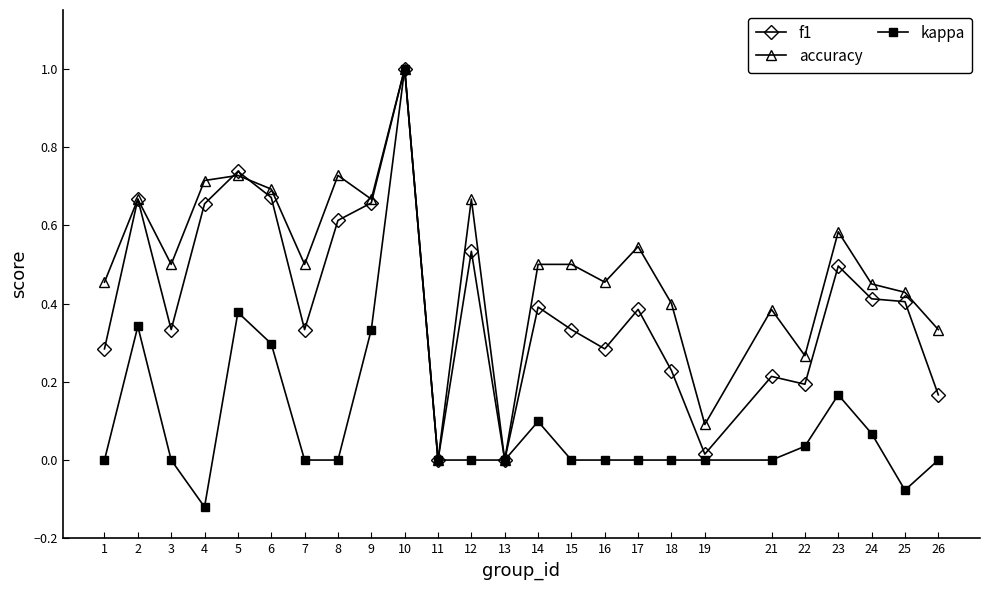

Which series has the largest total across all categories?

accuracy